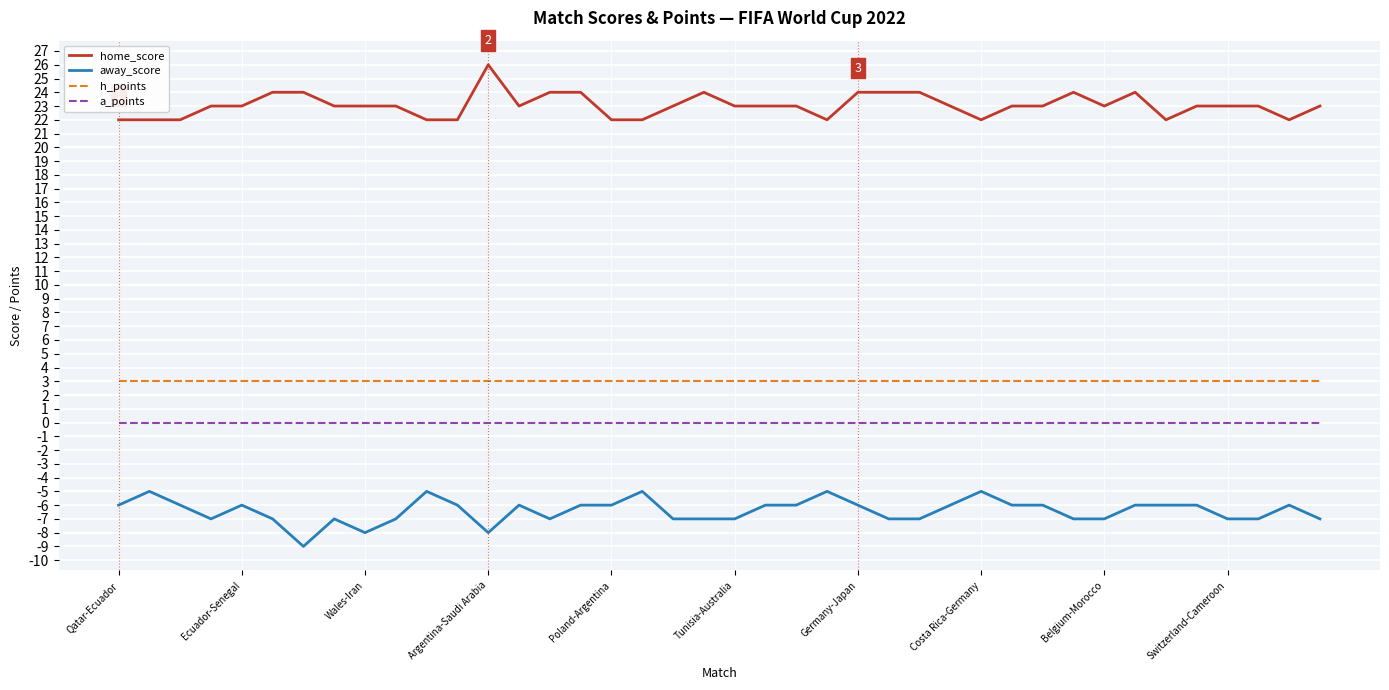

Reading right to left, transcribe all the data shown in this chart.

home_score: 23	22	23	23	23	22	24	23	24	23	23	22	23	24	24	24	22	23	23	23	24	23	22	22	24	24	23	26	22	22	23	23	23	24	24	23	23	22	22	22
away_score: -7	-6	-7	-7	-6	-6	-6	-7	-7	-6	-6	-5	-6	-7	-7	-6	-5	-6	-6	-7	-7	-7	-5	-6	-6	-7	-6	-8	-6	-5	-7	-8	-7	-9	-7	-6	-7	-6	-5	-6
h_points: 3	3	3	3	3	3	3	3	3	3	3	3	3	3	3	3	3	3	3	3	3	3	3	3	3	3	3	3	3	3	3	3	3	3	3	3	3	3	3	3
a_points: 0	0	0	0	0	0	0	0	0	0	0	0	0	0	0	0	0	0	0	0	0	0	0	0	0	0	0	0	0	0	0	0	0	0	0	0	0	0	0	0